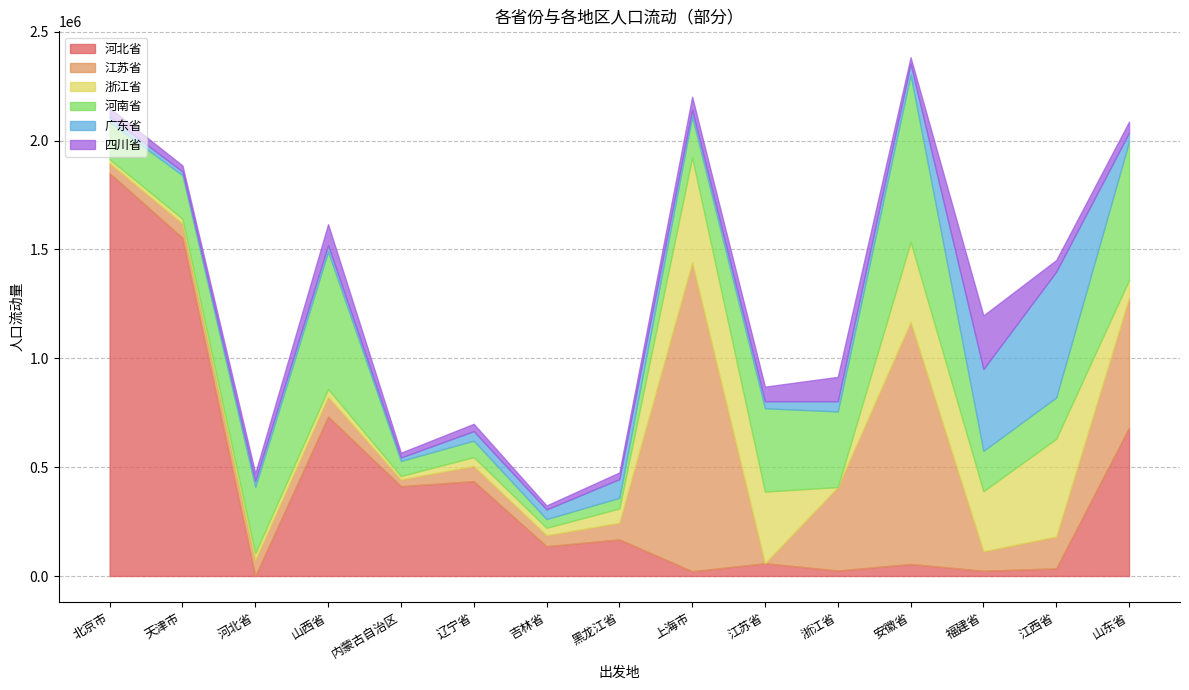

What is the spread (max minus min) of values at 吉林省?

118518